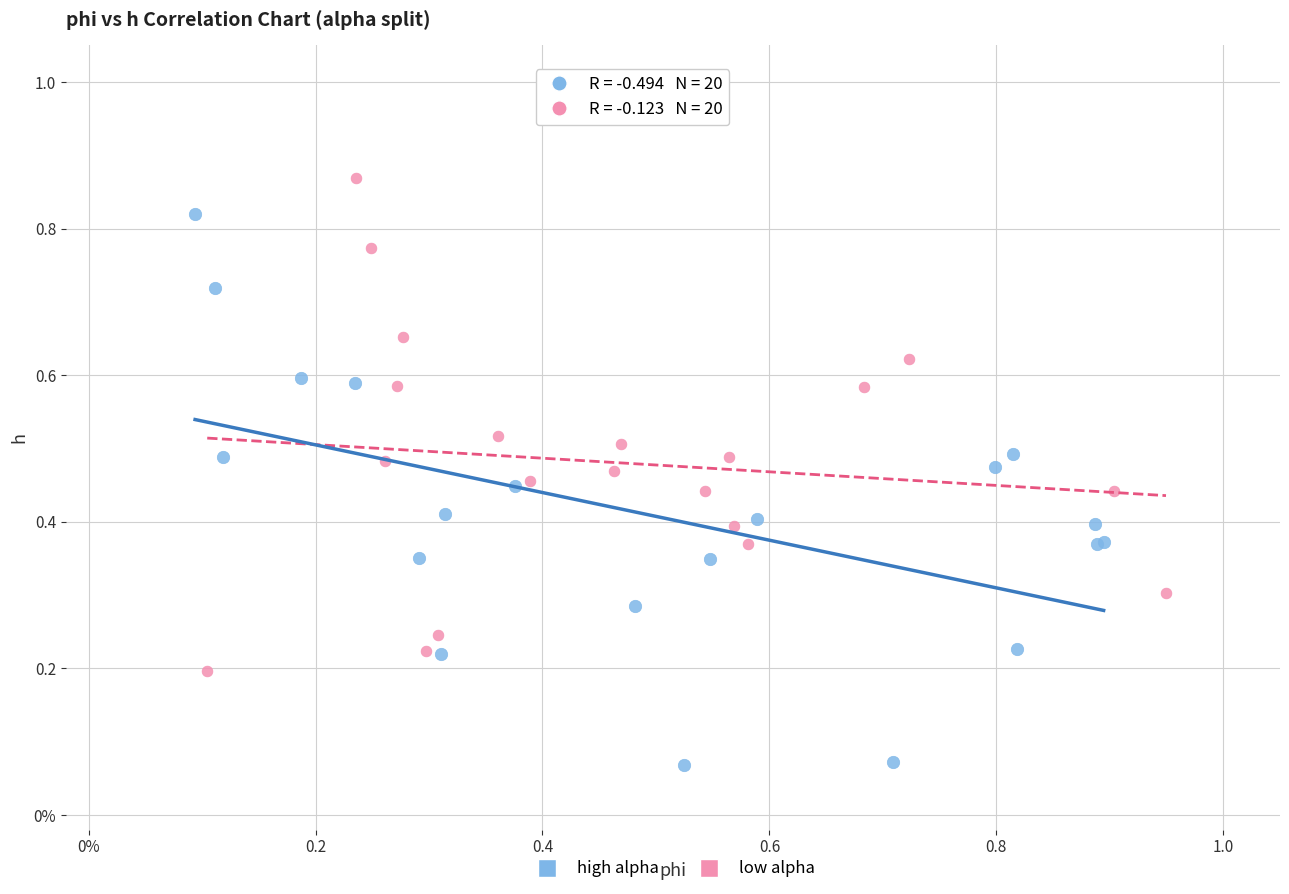

What are all the series names shown in the legend?

high alpha, low alpha